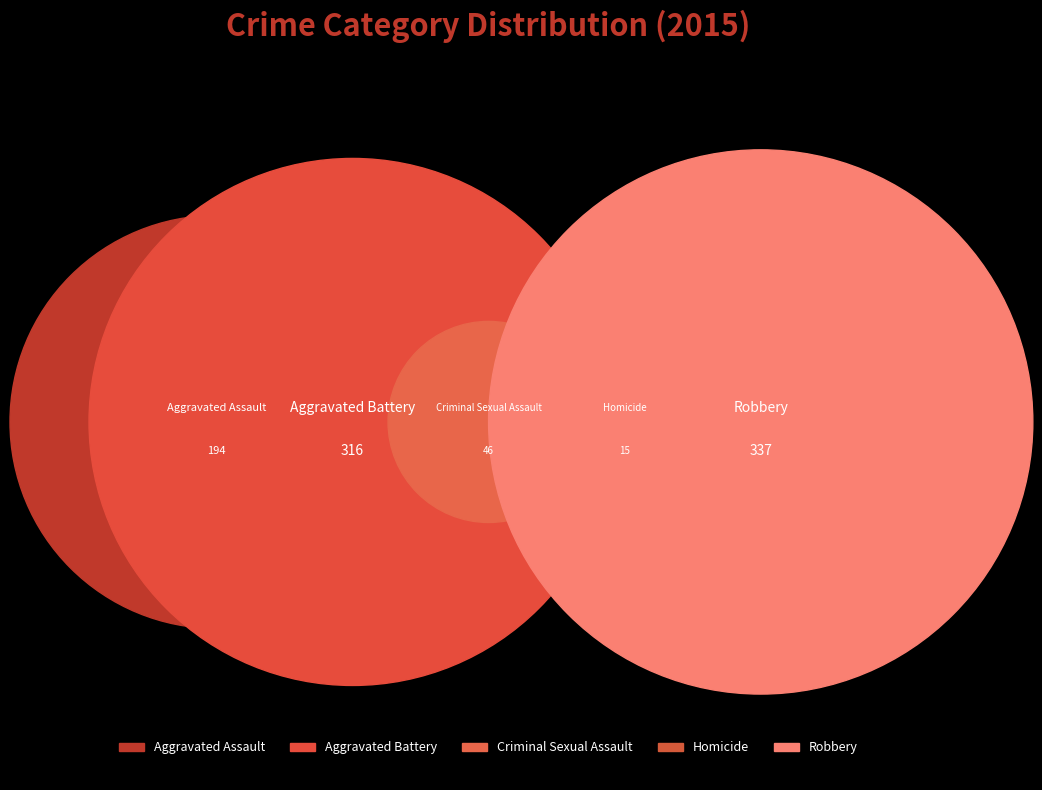

What is the change in value from Homicide to Robbery?

+322